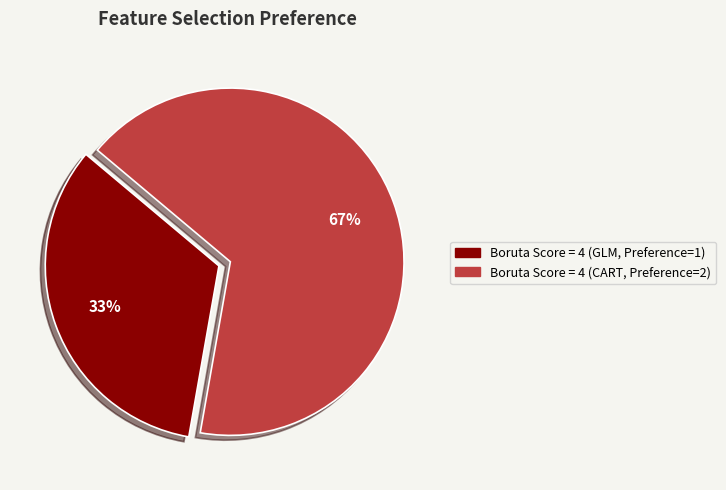

To the nearest percent, what is the average slice percentage?

50%